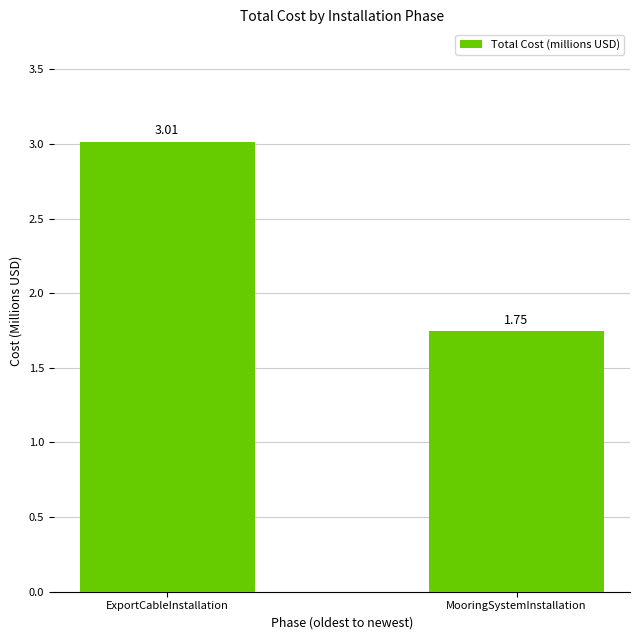

At which label does the data first exceed 3?

ExportCableInstallation